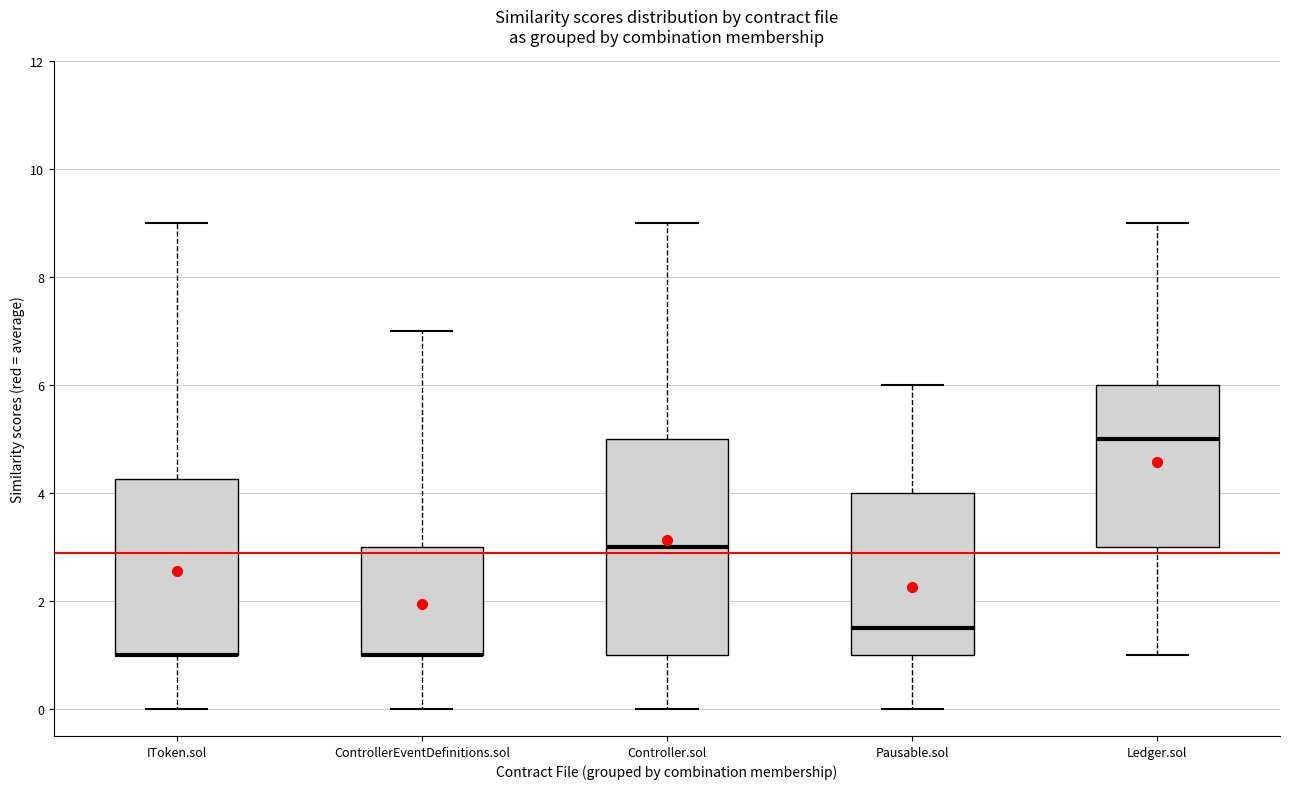

Where does the upper whisker of the box for IToken.sol end on the y-axis? The values are not printed on the chart, so give them approximately, as read against the axis.

9.0